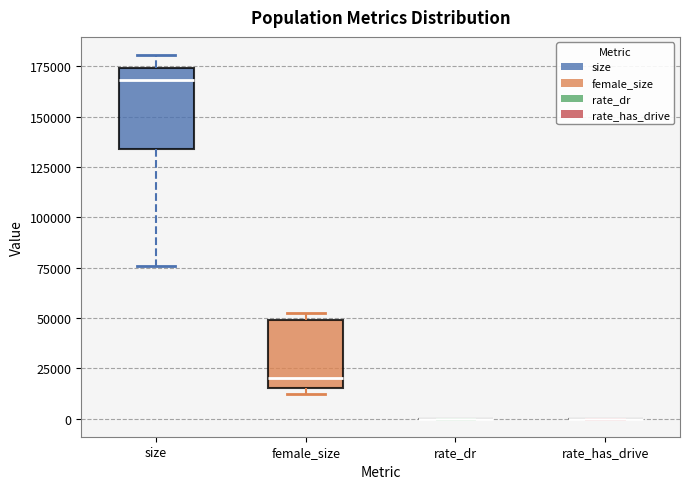

Which box is the tallest, from its lower edge to its upper edge?

size